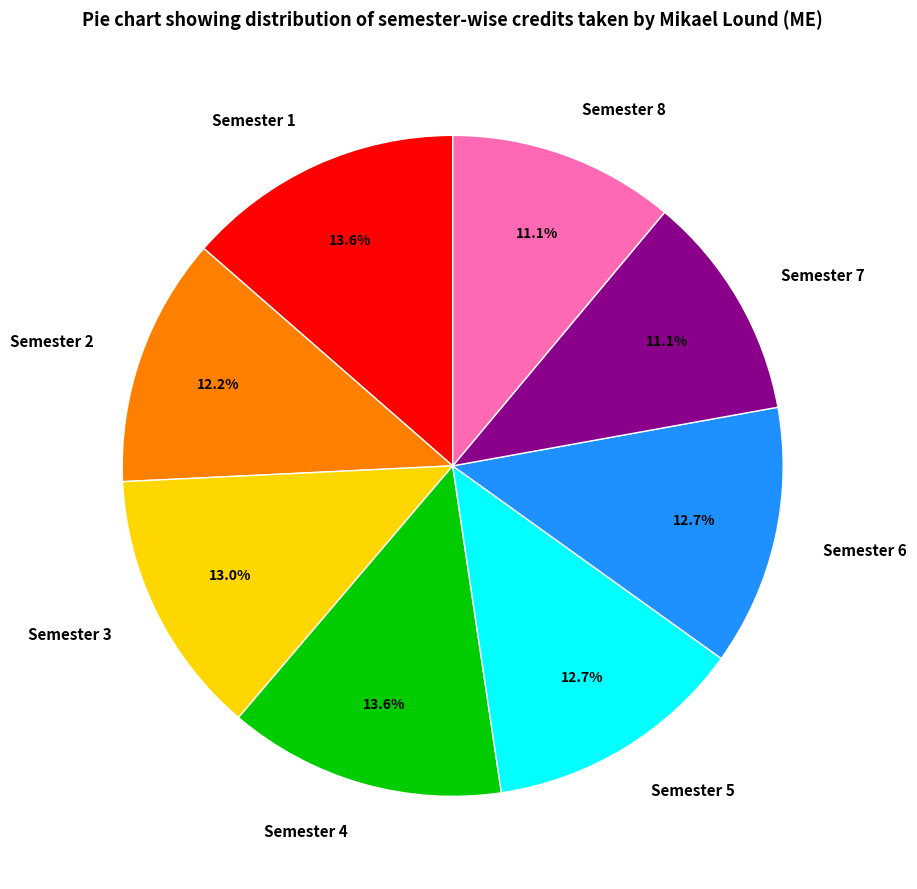

How much of the chart is everything except Semester 4?

86.4%